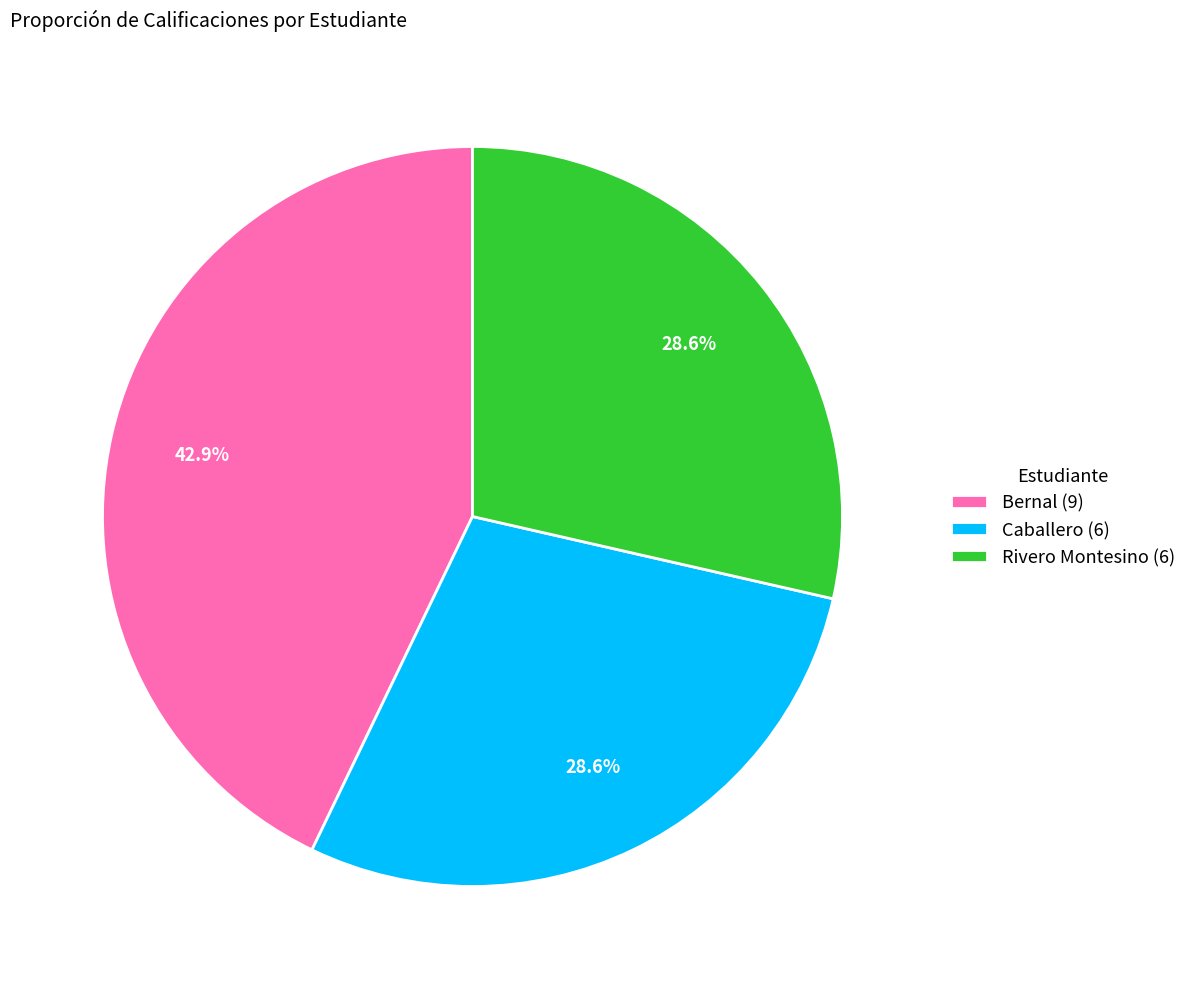

Between Bernal and Caballero, which is larger?

Bernal